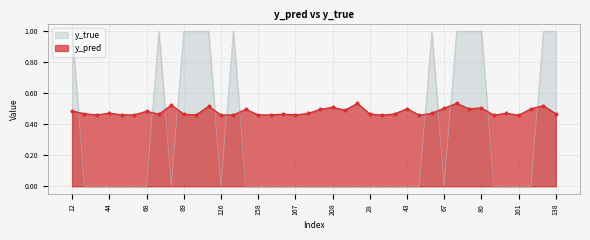

Which label corresponds to the largest value in the chart?

12